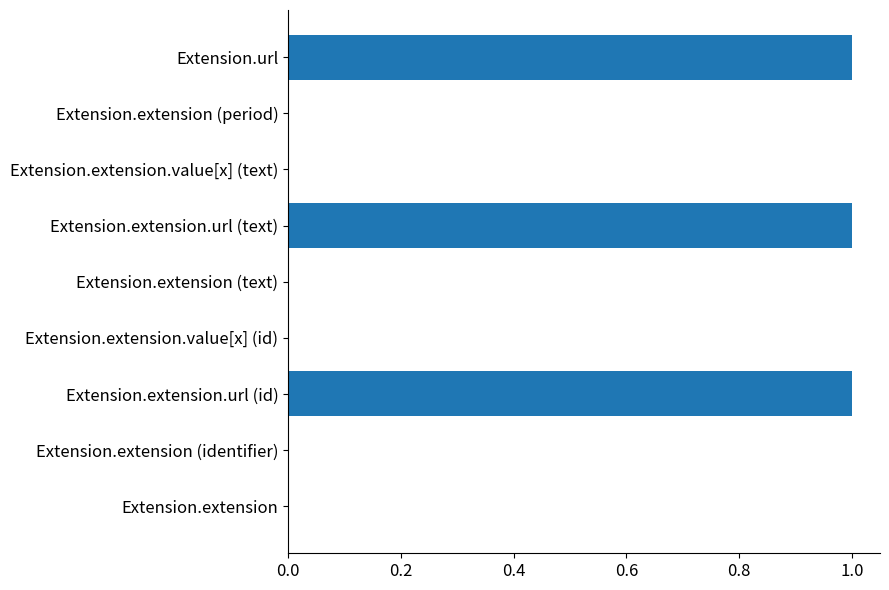

Reading bottom to top, extract all data points from this chart.

Extension.extension=0	Extension.extension (identifier)=0	Extension.extension.url (id)=1	Extension.extension.value[x] (id)=0	Extension.extension (text)=0	Extension.extension.url (text)=1	Extension.extension.value[x] (text)=0	Extension.extension (period)=0	Extension.url=1